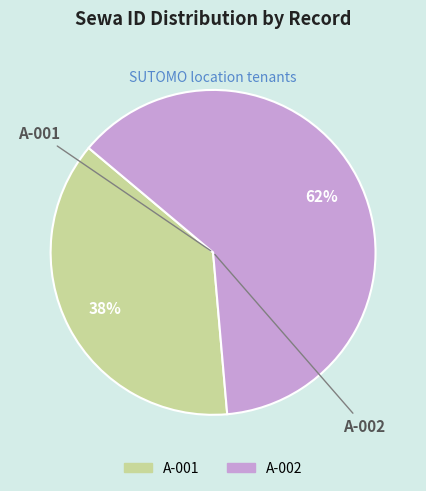

Combined, do A-002 and A-001 account for over 50%?

Yes